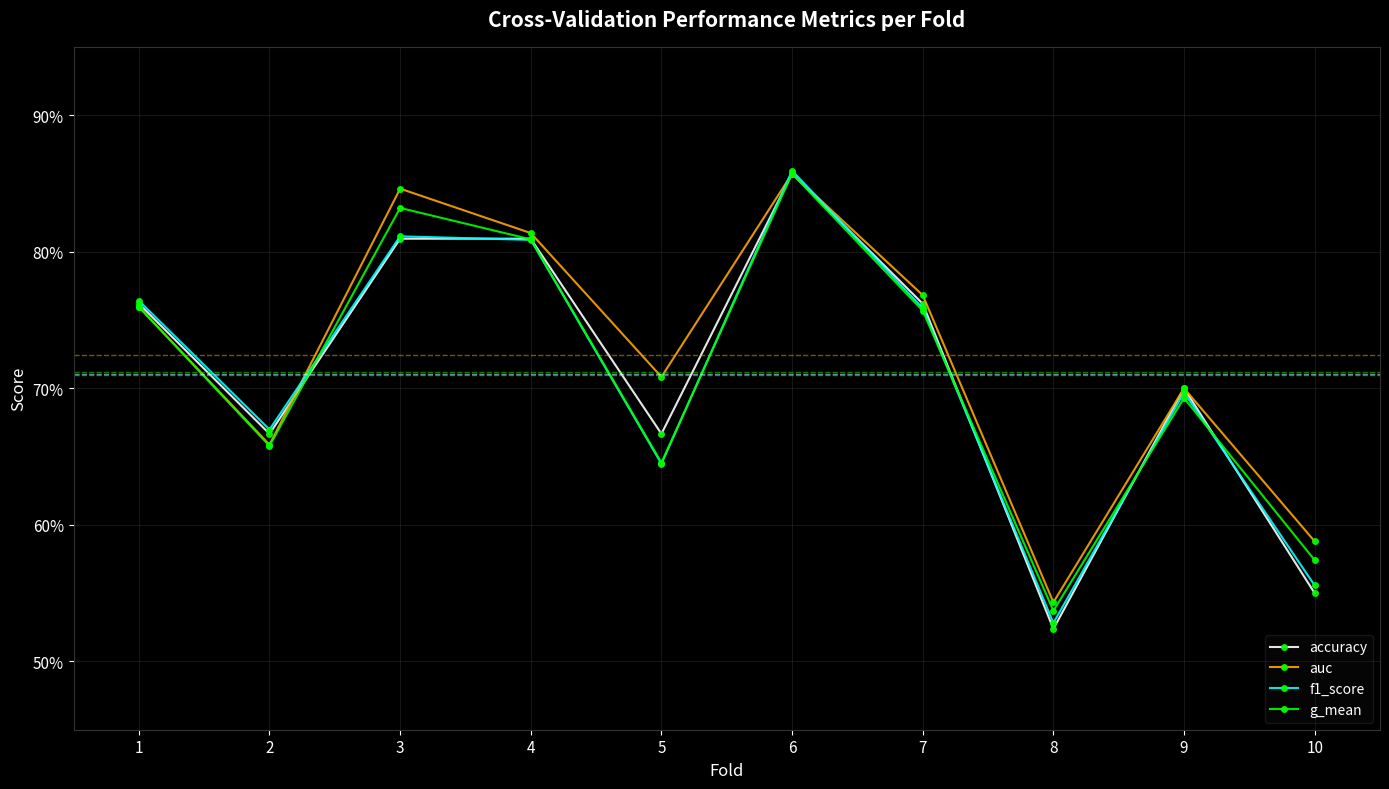

Is this an area chart (filled region under the line)?

No